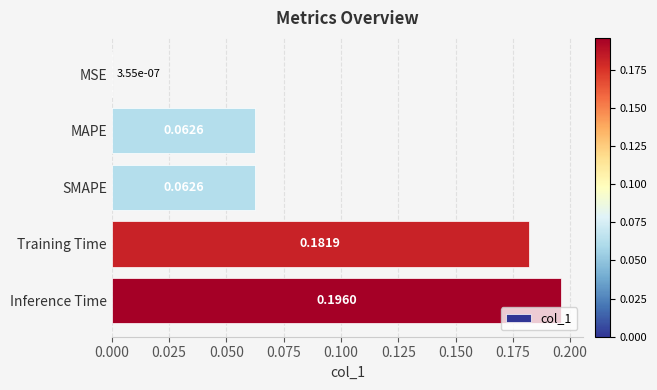

What is the sum of all values?

0.5